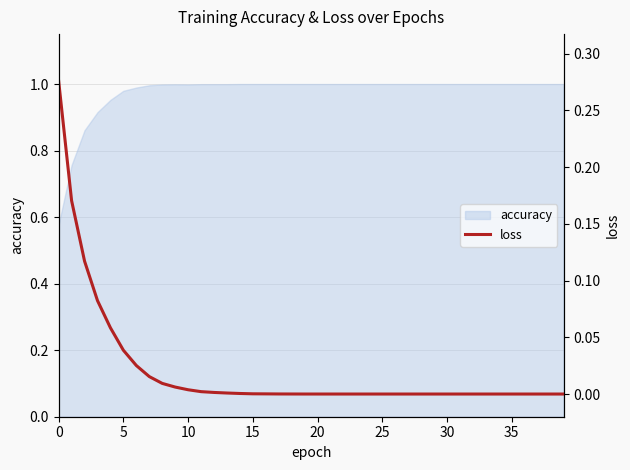

What is the difference between the maximum and minimum values?

0.3